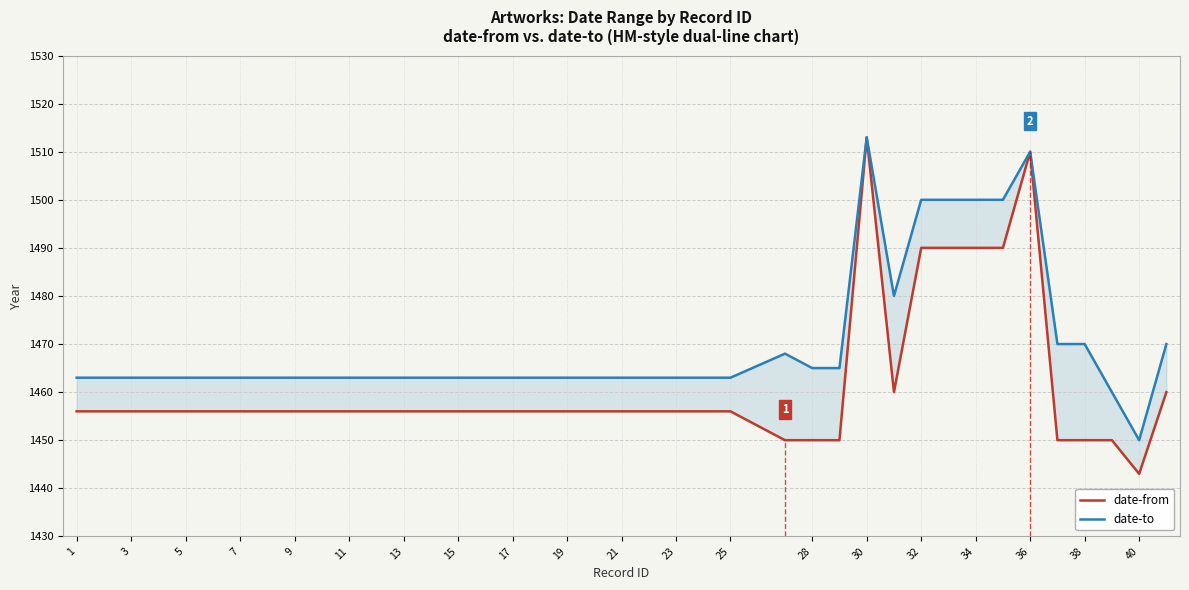

What is the sum of all date-to values?

58796